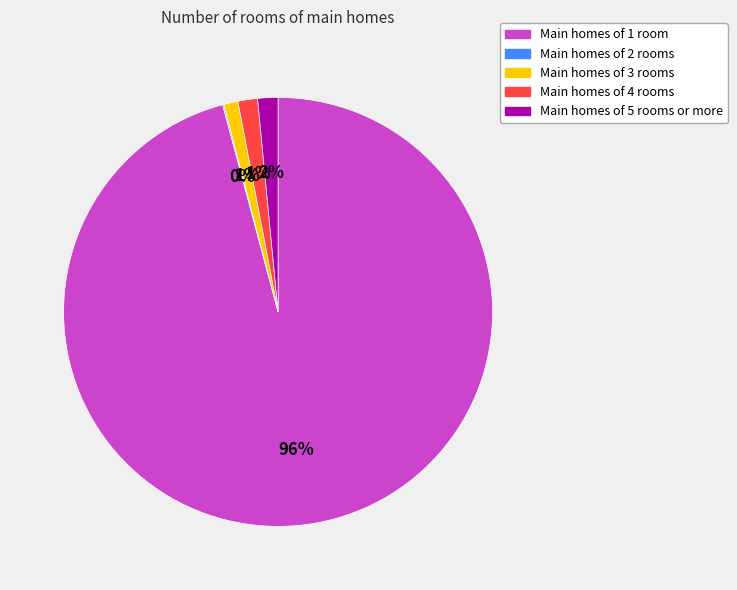

The Main homes of 1 room slice represents 96% of the pie. True or false?

True